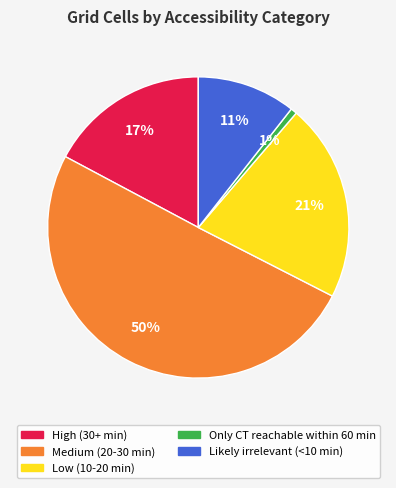

Is the sum of Medium (20-30 min) and Only CT reachable within 60 min greater than half?

Yes